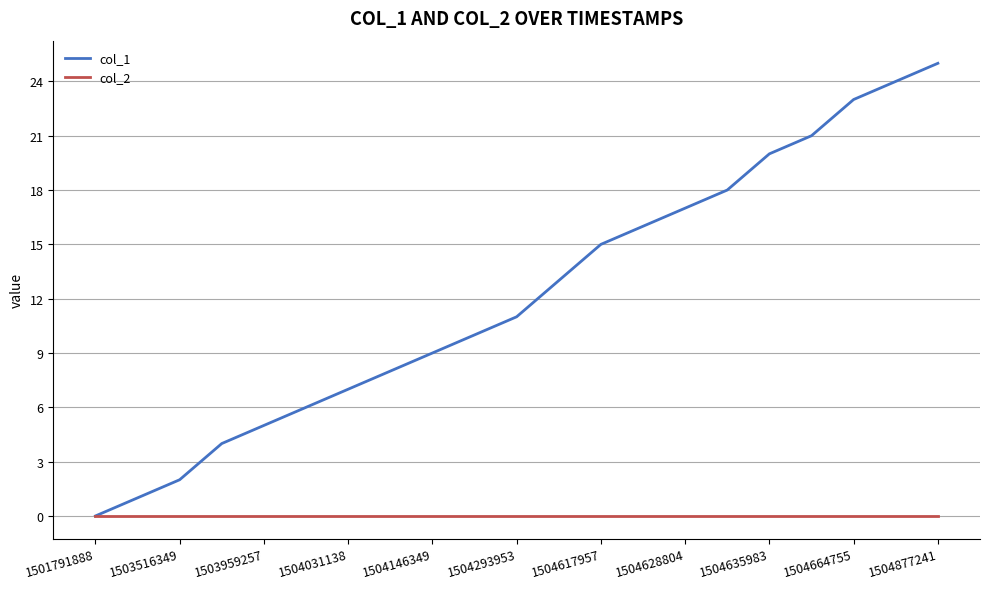

What is the maximum value shown in the chart?

25